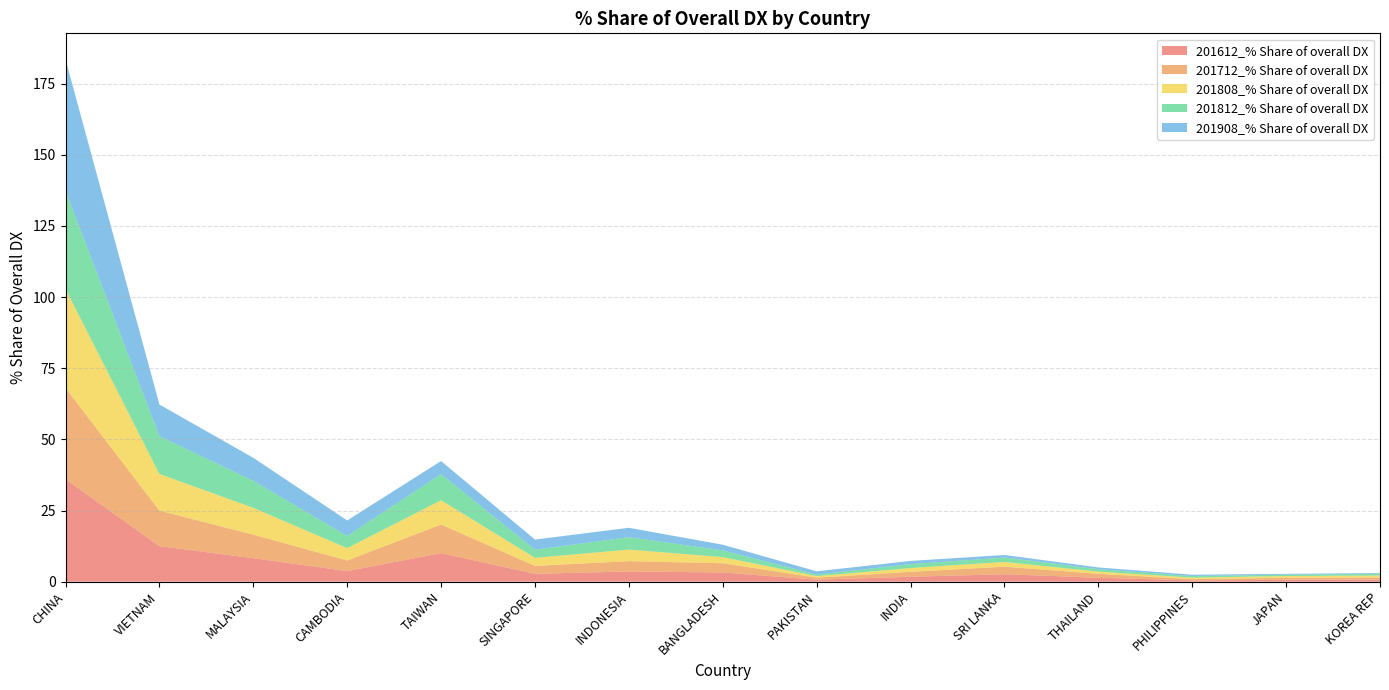

Reading left to right, extract all data points from this chart.

201612_% Share of overall DX: 36.0	12.5	8.3	3.7	10.0	2.8	3.6	3.2	0.7	1.7	2.6	1.4	0.5	0.7	0.7
201712_% Share of overall DX: 32.0	12.5	8.3	3.7	10.0	2.8	3.6	3.2	0.7	1.7	2.6	1.4	0.5	0.7	0.7
201808_% Share of overall DX: 34.8	12.9	9.4	4.4	8.5	2.8	4.1	2.2	0.5	1.3	1.7	0.8	0.5	0.6	0.7
201812_% Share of overall DX: 34.5	13.3	9.5	4.3	9.2	2.9	4.3	2.4	0.5	1.4	1.6	0.9	0.6	0.5	0.6
201908_% Share of overall DX: 46.1	11.1	8.1	5.5	4.6	3.5	3.3	2.0	1.1	1.1	0.9	0.6	0.5	0.3	0.2